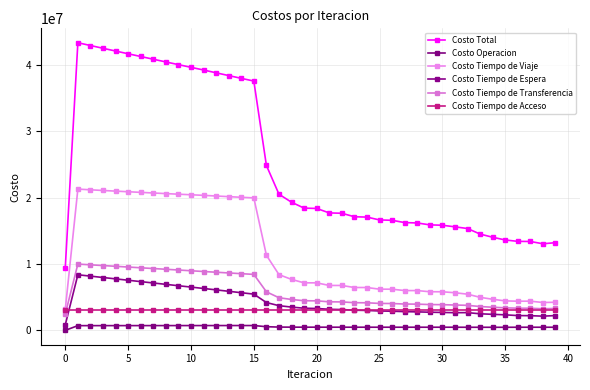

How many lines are shown in the chart?

6